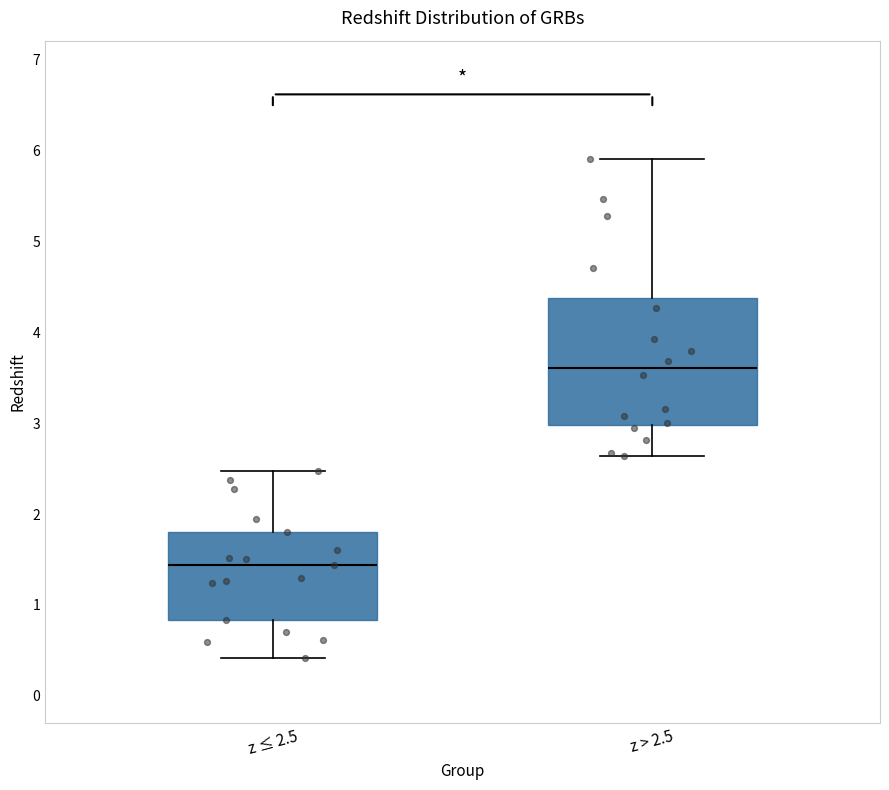

Which box has the lowest median line?

z ≤ 2.5